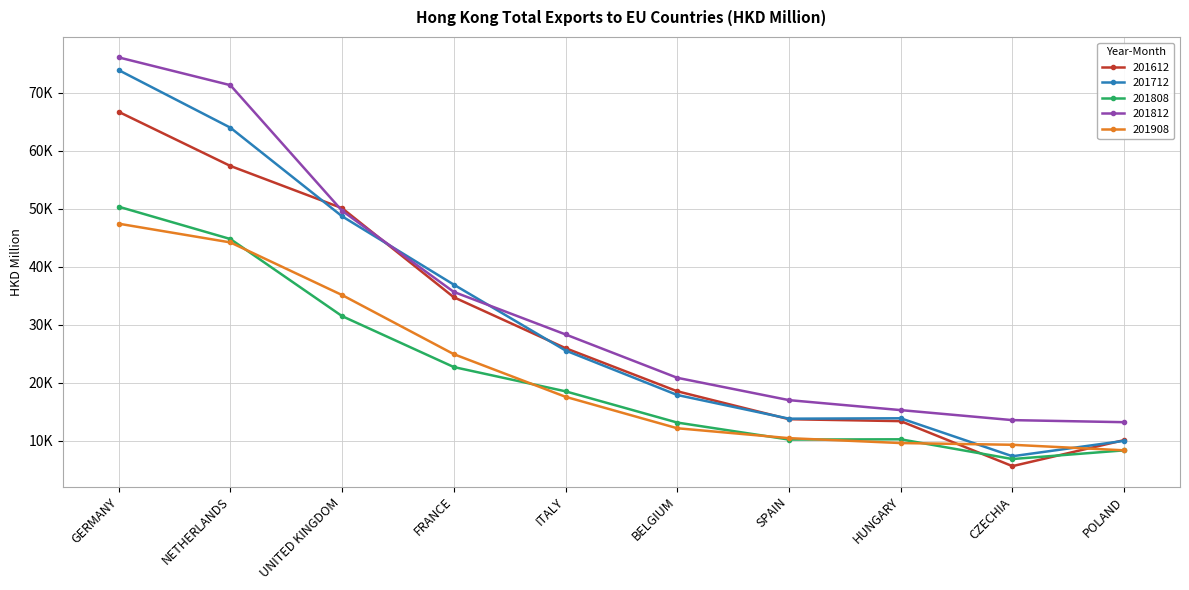

What are all the series names shown in the legend?

201612, 201712, 201808, 201812, 201908